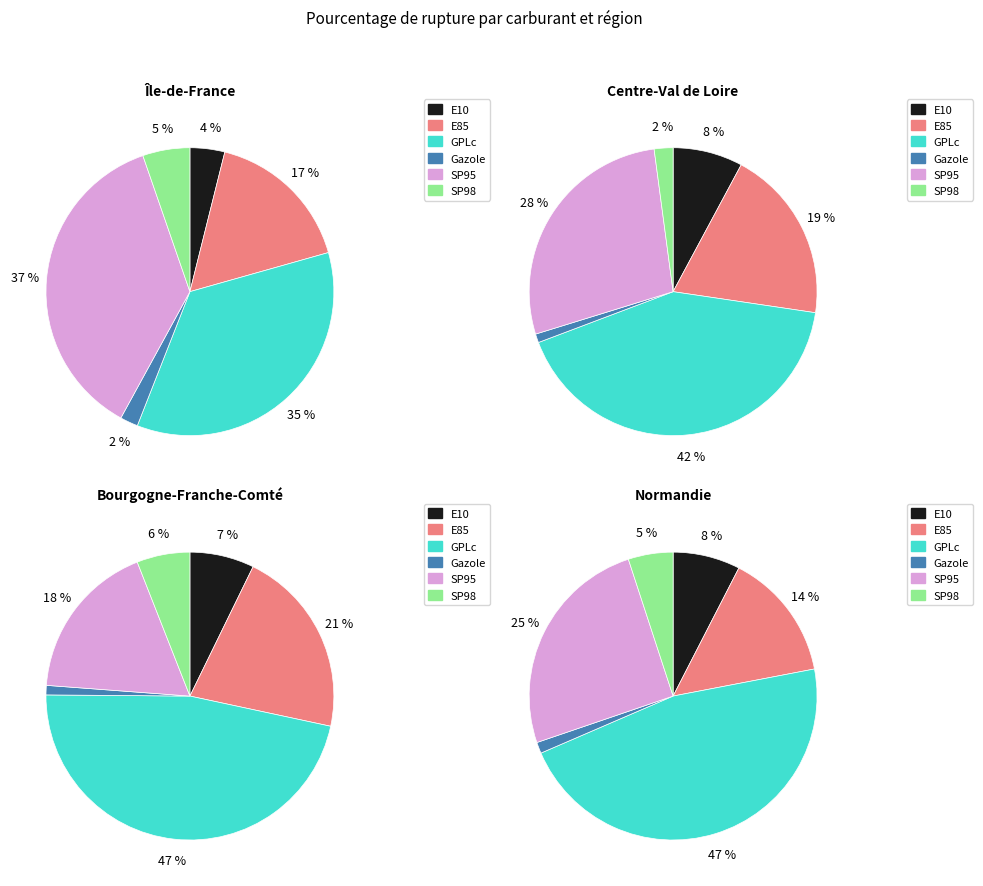

How many segments does this pie chart have?

6